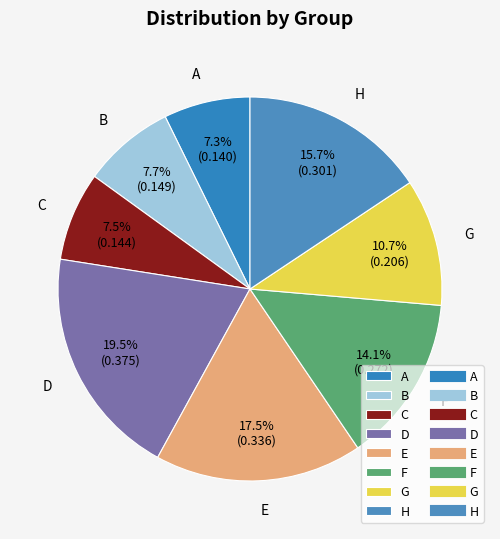

Which has a higher value, G or E?

E